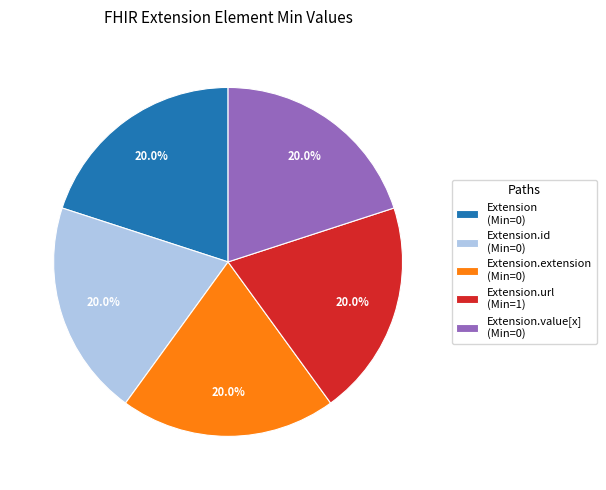

Does any single category account for the majority?

No